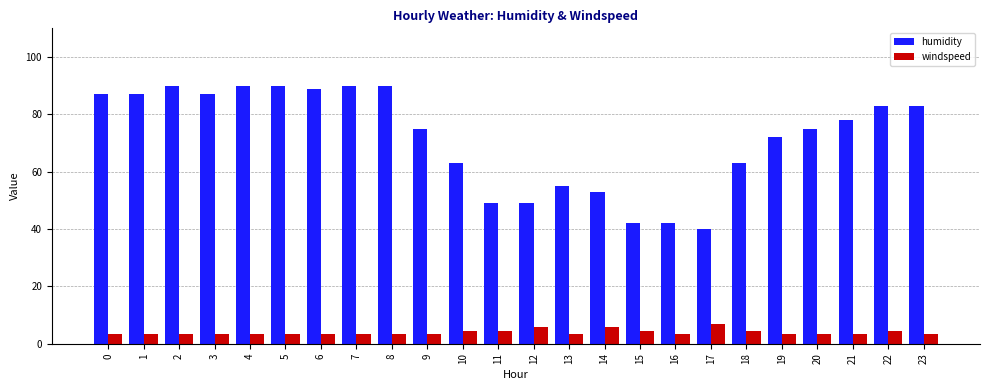

What is the average value of the humidity series?

71.8